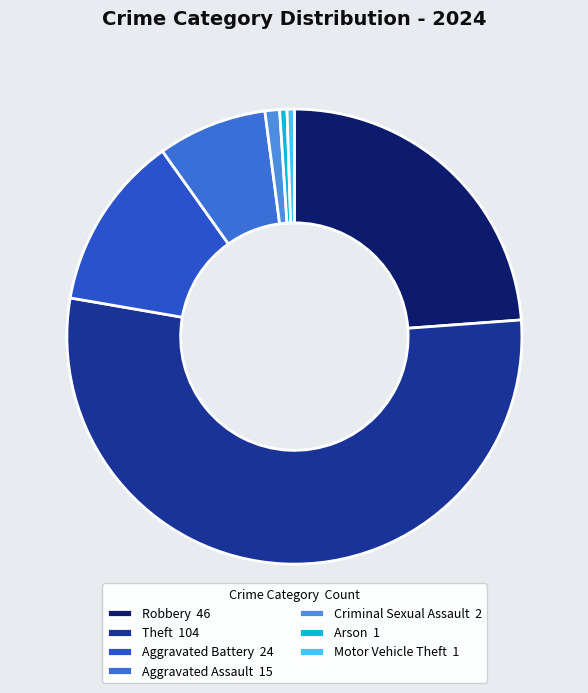

True or false: Aggravated Assault accounts for 8% of the total.

True